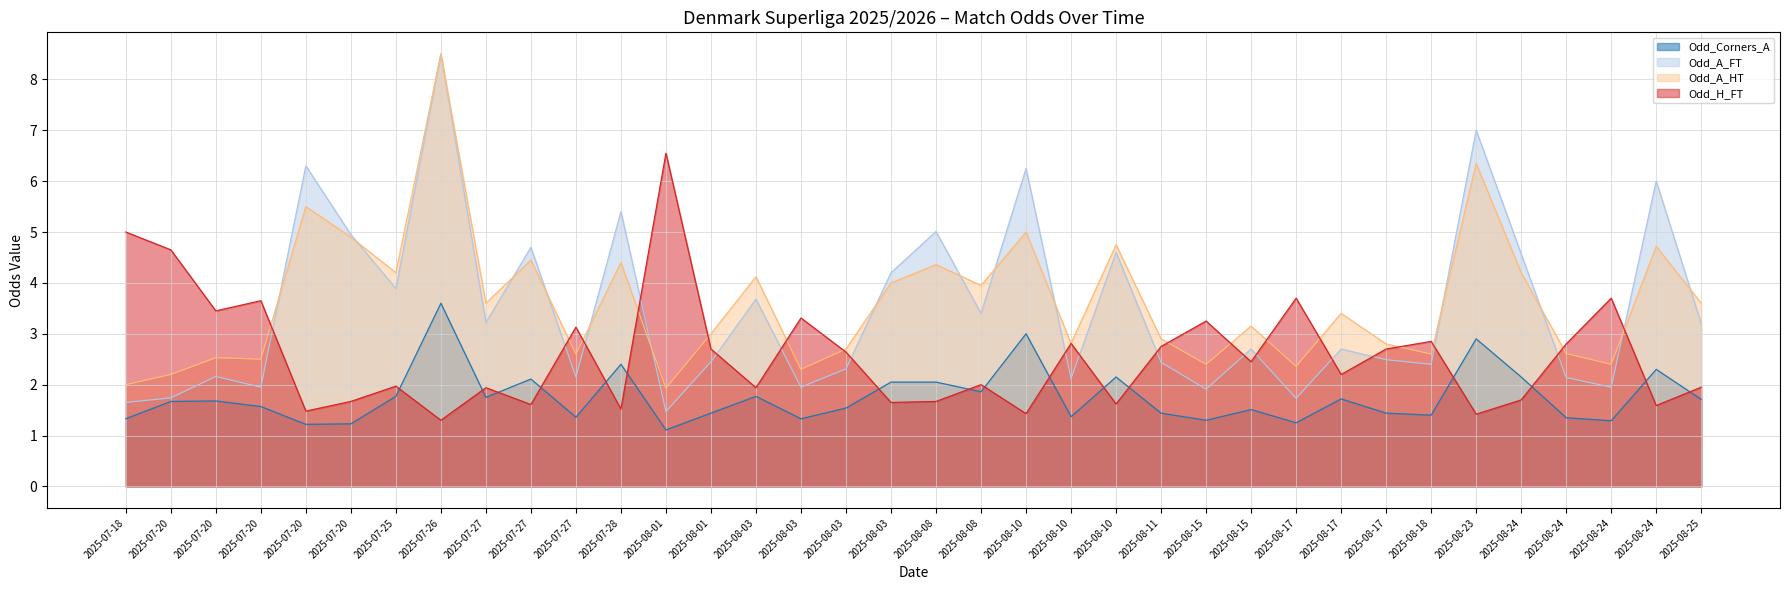

Reading left to right, what are all the values shown in this chart?

Odd_Corners_A: 2025-07-18=1.3	2025-07-20=1.7	2025-07-20=1.7	2025-07-20=1.6	2025-07-20=1.2	2025-07-20=1.2	2025-07-25=1.8	2025-07-26=3.6	2025-07-27=1.8	2025-07-27=2.1	2025-07-27=1.4	2025-07-28=2.4	2025-08-01=1.1	2025-08-01=1.4	2025-08-03=1.8	2025-08-03=1.3	2025-08-03=1.5	2025-08-03=2.0	2025-08-08=2.0	2025-08-08=1.9	2025-08-10=3.0	2025-08-10=1.4	2025-08-10=2.1	2025-08-11=1.4	2025-08-15=1.3	2025-08-15=1.5	2025-08-17=1.2	2025-08-17=1.7	2025-08-17=1.4	2025-08-18=1.4	2025-08-23=2.9	2025-08-24=2.1	2025-08-24=1.4	2025-08-24=1.3	2025-08-24=2.3	2025-08-25=1.7
Odd_A_FT: 2025-07-18=1.6	2025-07-20=1.7	2025-07-20=2.2	2025-07-20=1.9	2025-07-20=6.3	2025-07-20=5.0	2025-07-25=3.9	2025-07-26=8.5	2025-07-27=3.2	2025-07-27=4.7	2025-07-27=2.1	2025-07-28=5.4	2025-08-01=1.5	2025-08-01=2.5	2025-08-03=3.7	2025-08-03=1.9	2025-08-03=2.3	2025-08-03=4.2	2025-08-08=5.0	2025-08-08=3.4	2025-08-10=6.2	2025-08-10=2.1	2025-08-10=4.6	2025-08-11=2.4	2025-08-15=1.9	2025-08-15=2.7	2025-08-17=1.7	2025-08-17=2.7	2025-08-17=2.5	2025-08-18=2.4	2025-08-23=7.0	2025-08-24=4.6	2025-08-24=2.1	2025-08-24=1.9	2025-08-24=6.0	2025-08-25=3.2
Odd_A_HT: 2025-07-18=2.0	2025-07-20=2.2	2025-07-20=2.5	2025-07-20=2.5	2025-07-20=5.5	2025-07-20=4.9	2025-07-25=4.2	2025-07-26=8.5	2025-07-27=3.6	2025-07-27=4.5	2025-07-27=2.6	2025-07-28=4.4	2025-08-01=1.9	2025-08-01=3.0	2025-08-03=4.1	2025-08-03=2.3	2025-08-03=2.7	2025-08-03=4.0	2025-08-08=4.4	2025-08-08=4.0	2025-08-10=5.0	2025-08-10=2.8	2025-08-10=4.8	2025-08-11=2.9	2025-08-15=2.4	2025-08-15=3.1	2025-08-17=2.4	2025-08-17=3.4	2025-08-17=2.8	2025-08-18=2.6	2025-08-23=6.3	2025-08-24=4.2	2025-08-24=2.6	2025-08-24=2.4	2025-08-24=4.7	2025-08-25=3.6
Odd_H_FT: 2025-07-18=5.0	2025-07-20=4.7	2025-07-20=3.5	2025-07-20=3.6	2025-07-20=1.5	2025-07-20=1.7	2025-07-25=2.0	2025-07-26=1.3	2025-07-27=1.9	2025-07-27=1.6	2025-07-27=3.1	2025-07-28=1.5	2025-08-01=6.5	2025-08-01=2.7	2025-08-03=1.9	2025-08-03=3.3	2025-08-03=2.6	2025-08-03=1.6	2025-08-08=1.7	2025-08-08=2.0	2025-08-10=1.4	2025-08-10=2.8	2025-08-10=1.6	2025-08-11=2.8	2025-08-15=3.2	2025-08-15=2.5	2025-08-17=3.7	2025-08-17=2.2	2025-08-17=2.7	2025-08-18=2.9	2025-08-23=1.4	2025-08-24=1.7	2025-08-24=2.8	2025-08-24=3.7	2025-08-24=1.6	2025-08-25=1.9